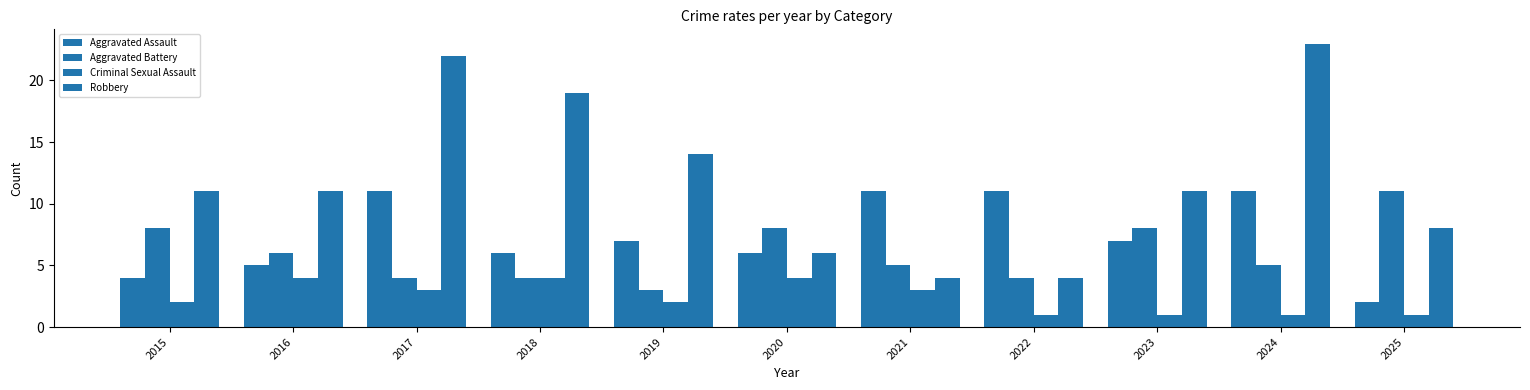

Count the number of data series in this chart.

4